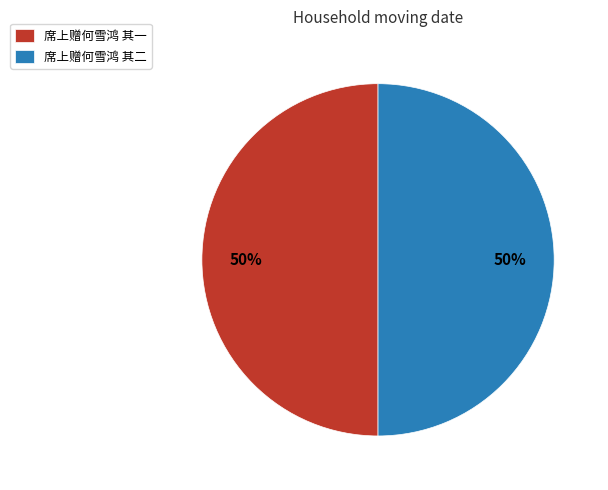

Is it true that 席上赠何雪鸿 其一 is 50% of the pie?

True